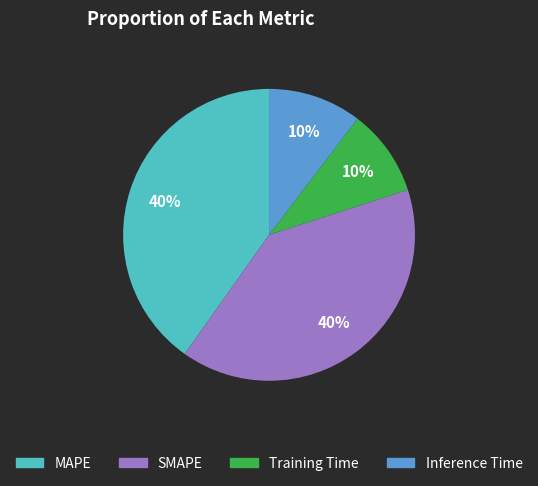

Is it true that MAPE is 47% of the pie?

False